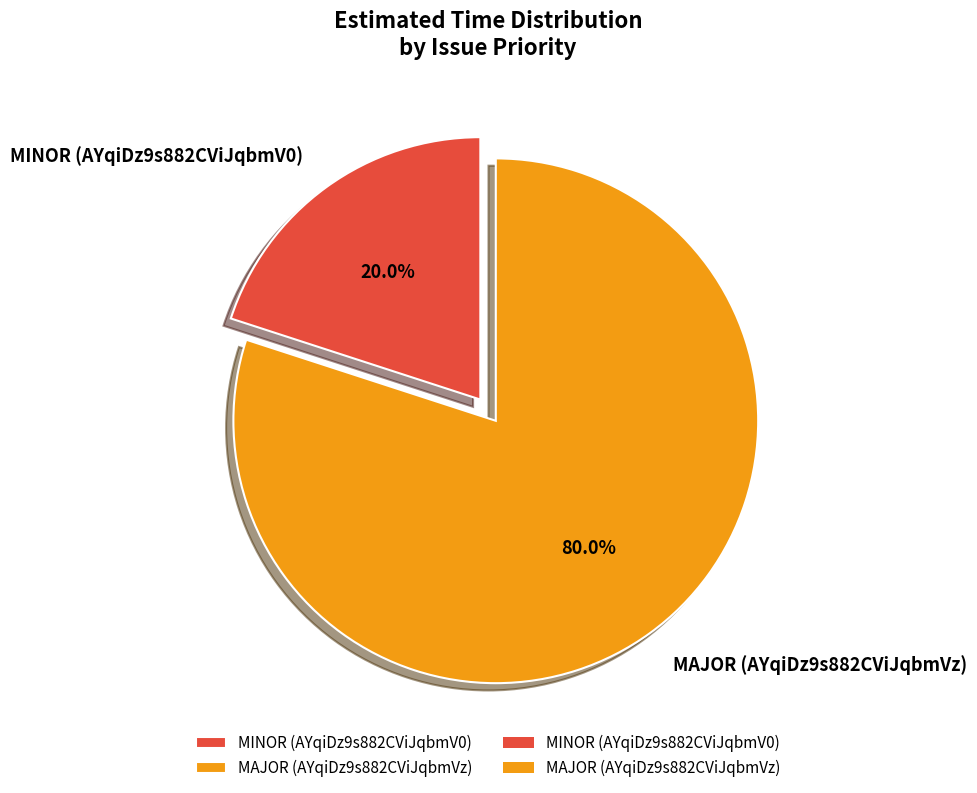

To the nearest percent, what is the difference between the largest and smallest slice percentages?

60%